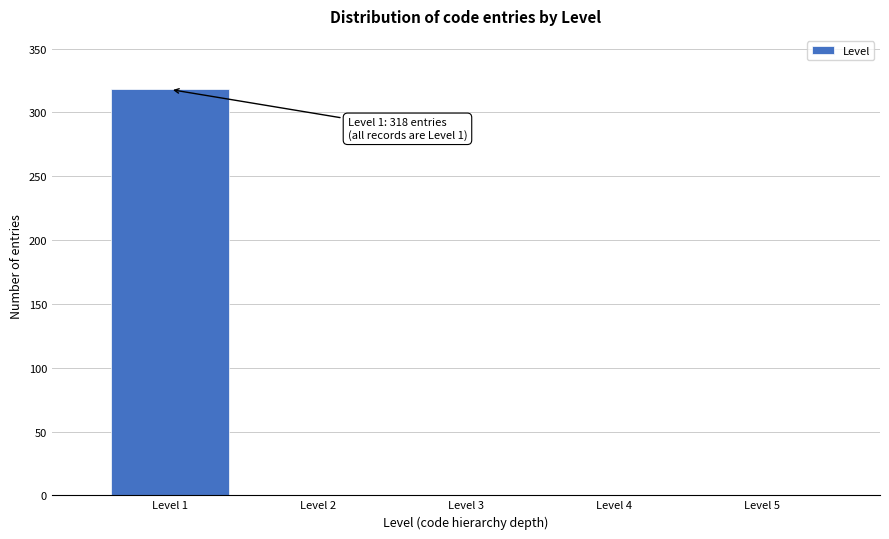

Over which range of the x-axis is the bar tallest?

0.5 to 1.5